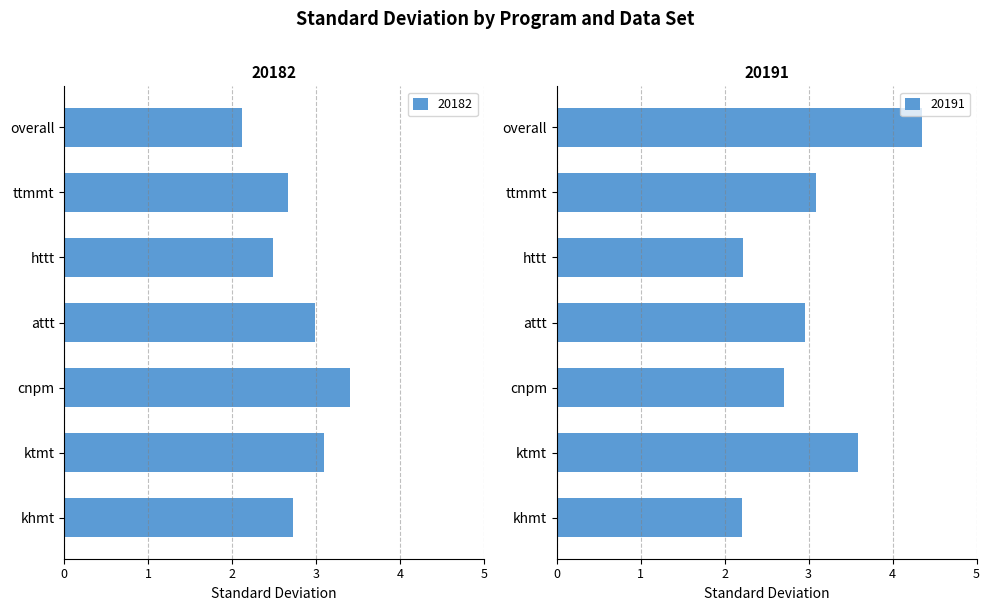

Reading left to right, list all the values displayed in this chart.

20182: 2.7	3.1	3.4	3.0	2.5	2.7	2.1
20191: 2.2	3.6	2.7	3.0	2.2	3.1	4.4